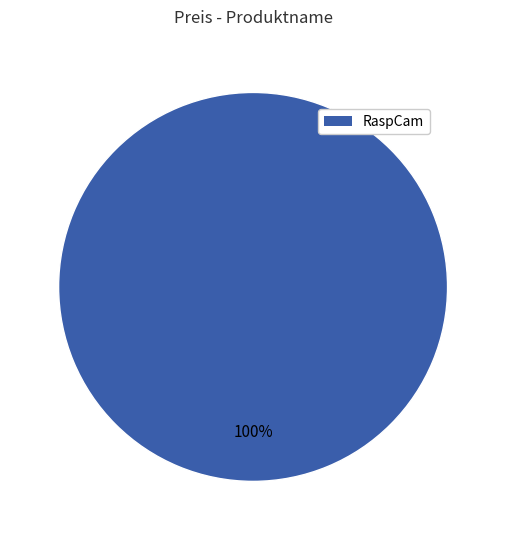

Is there any slice that represents more than half of the pie?

Yes